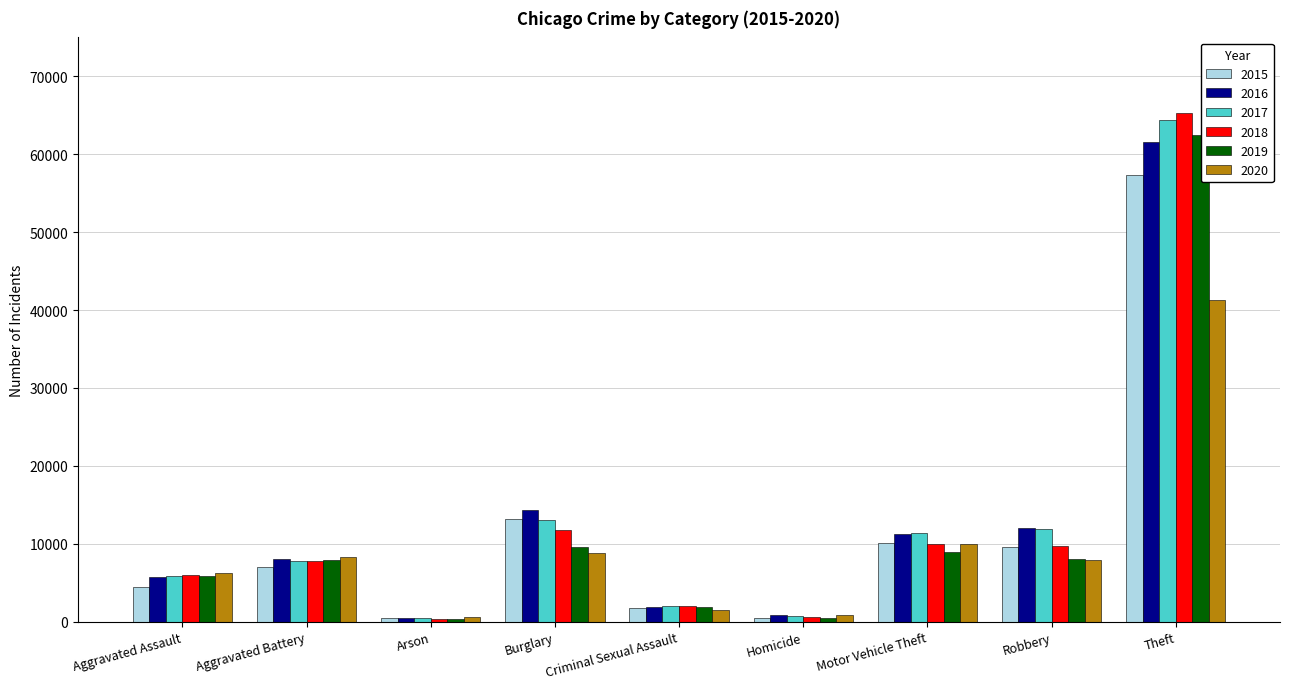

Does the chart contain stacked bars?

No